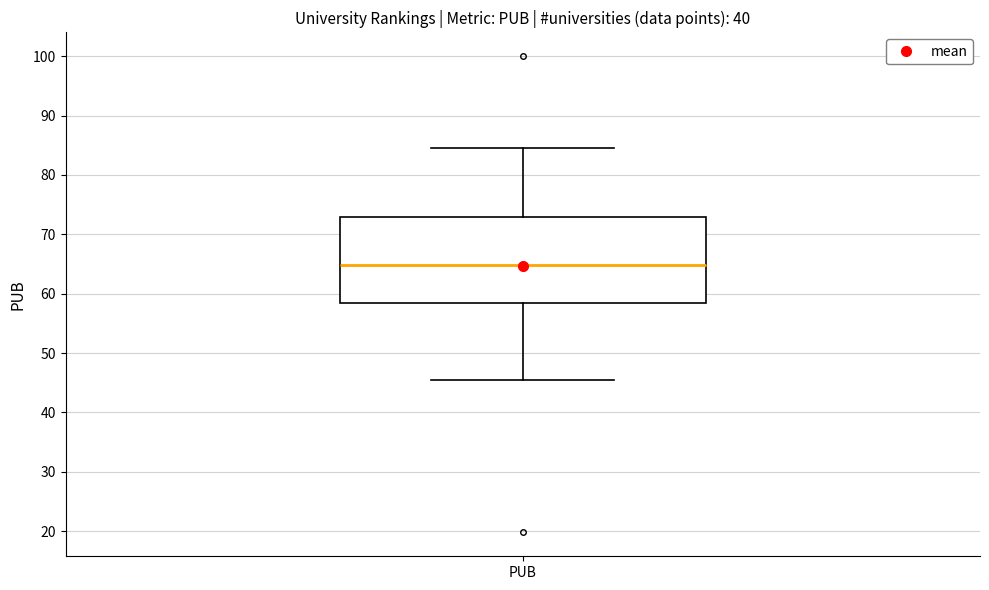

Transcribe this box plot: give where the median line is, the range the box spans, and where the two whiskers end, as read against the y-axis. The values are not printed on the chart, so give them approximately, as read against the axis.

median 65, box 58 to 73, whiskers 45 to 85